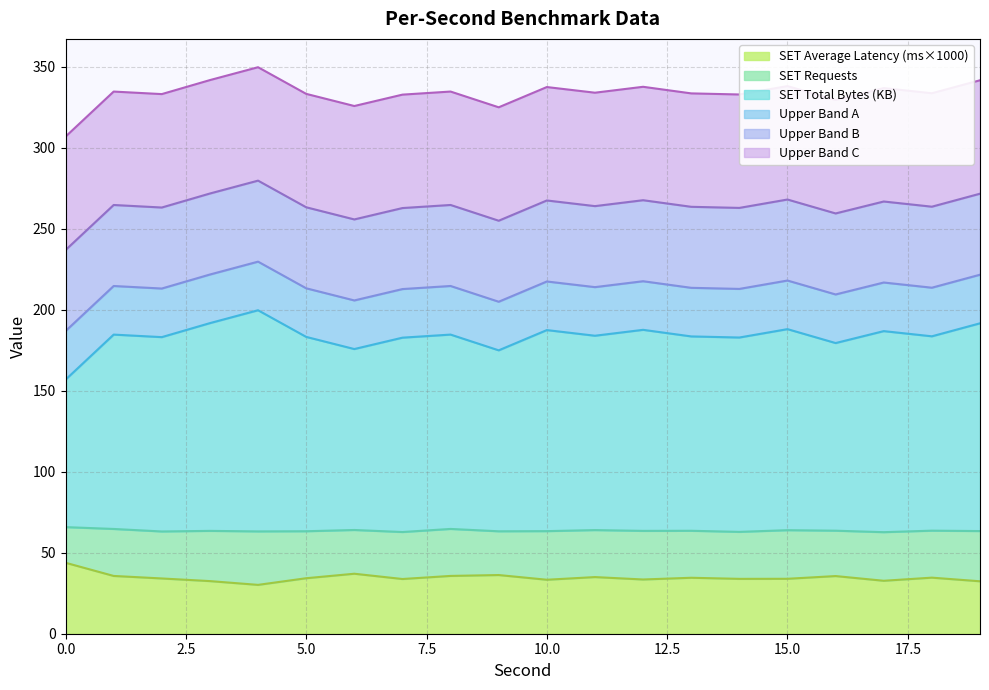

What is the maximum value for SET Average Latency (ms×1000)?

43.8